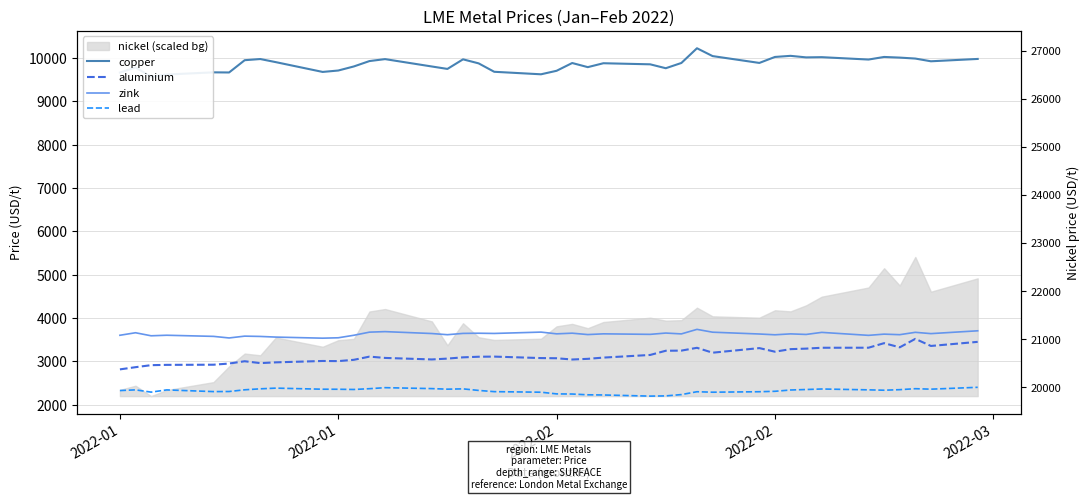

True or false: copper and zink intersect in this chart.

False